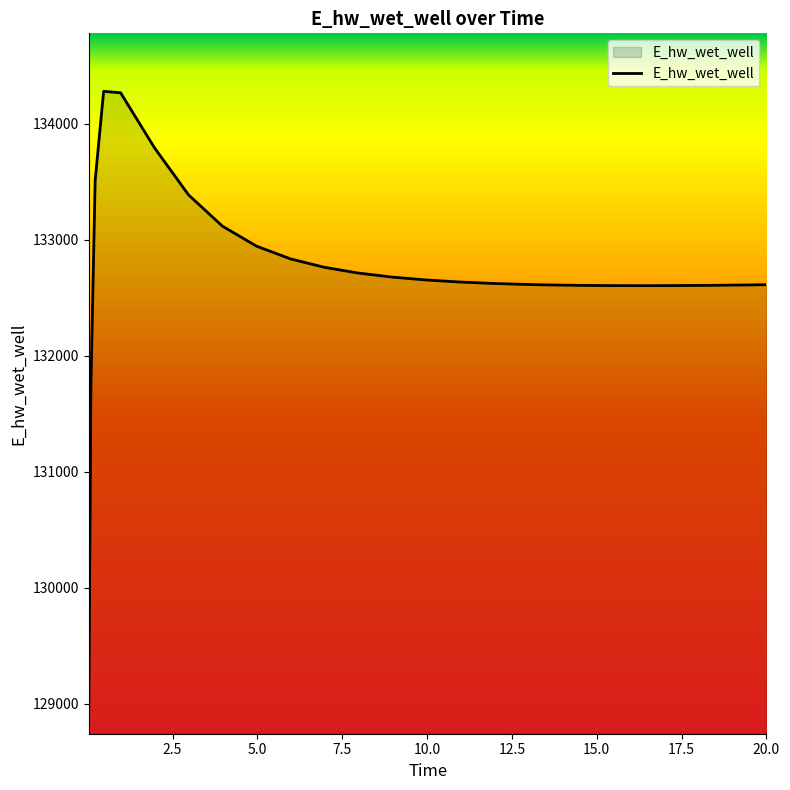

What is the difference between the maximum and minimum values?

5338.1